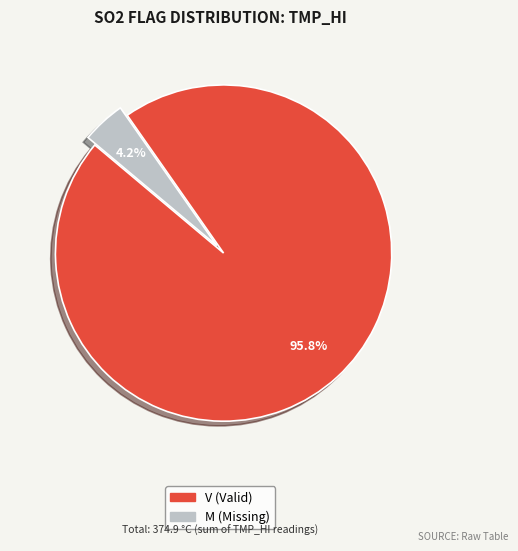

Is there a majority slice in this chart?

Yes